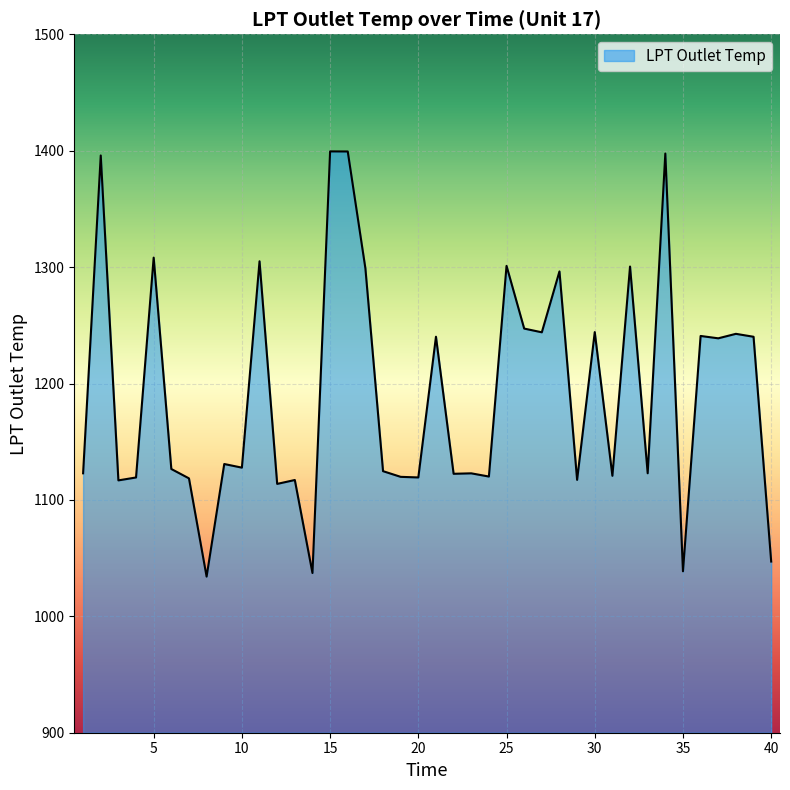

What is the minimum value shown in the chart?

1034.1